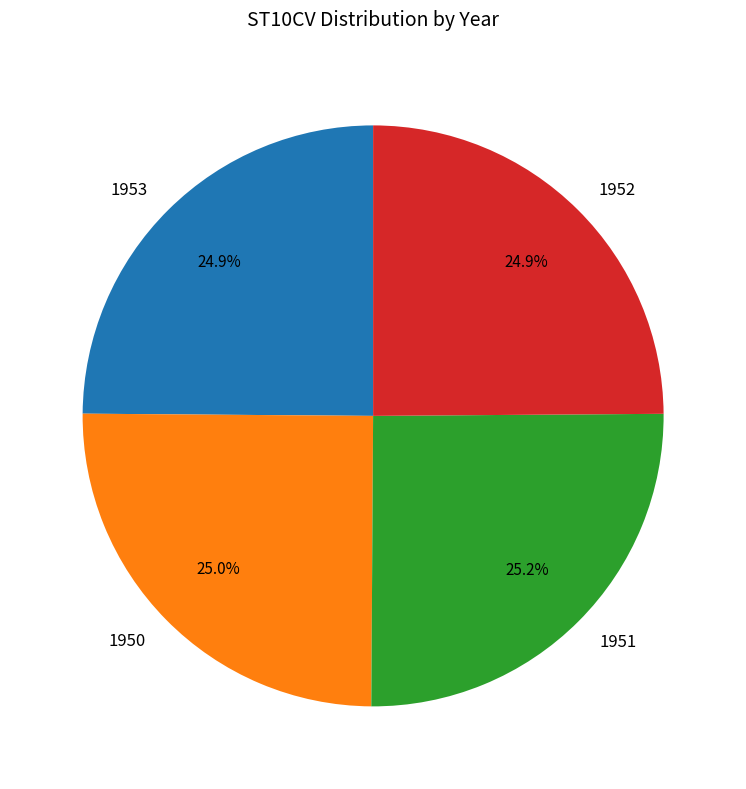

How many segments does this pie chart have?

4